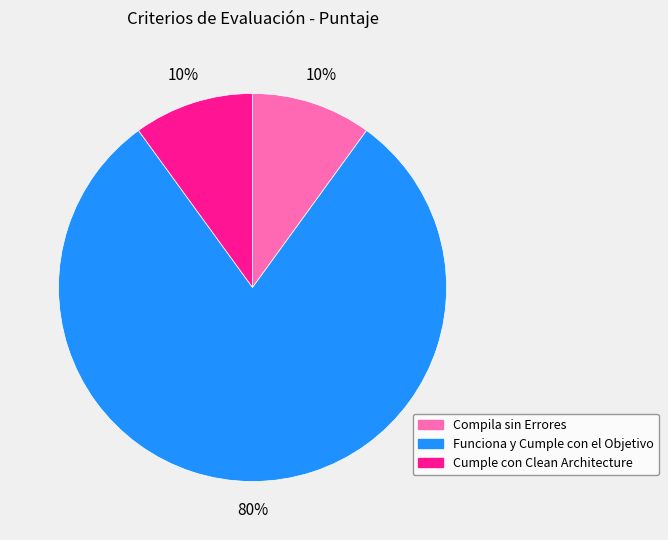

Is Funciona y Cumple con el Objetivo the majority of the pie?

Yes